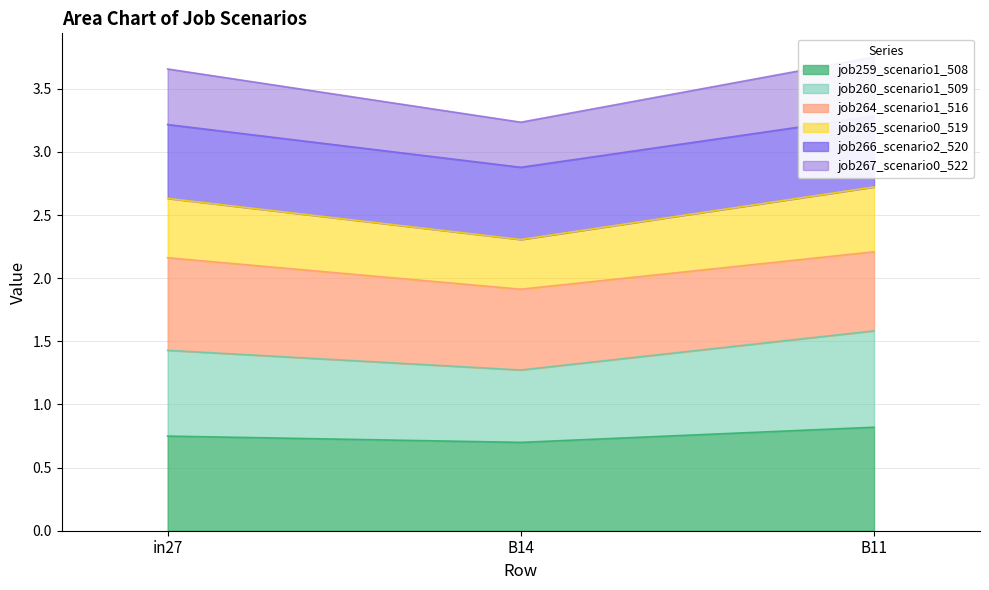

Is it true that job260_scenario1_509 equals 0.4 at in27?

False